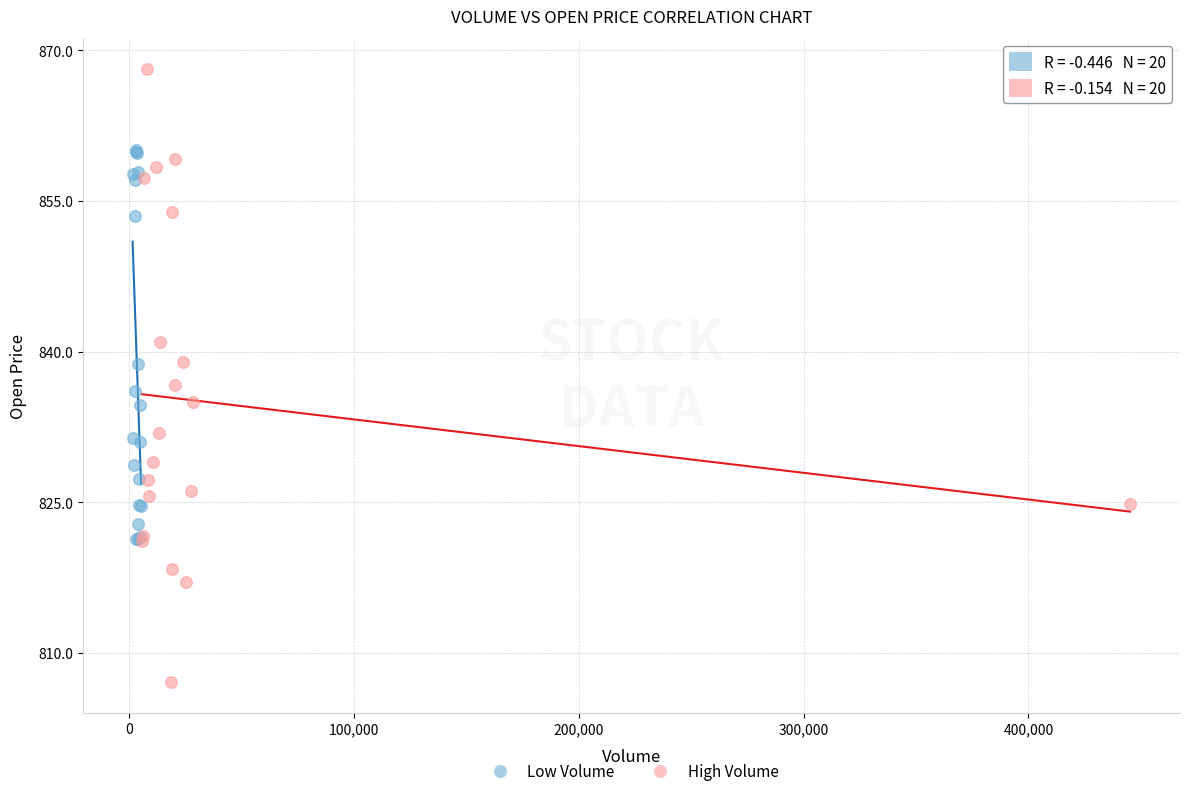

Which series has the widest spread of Y values?

High Volume